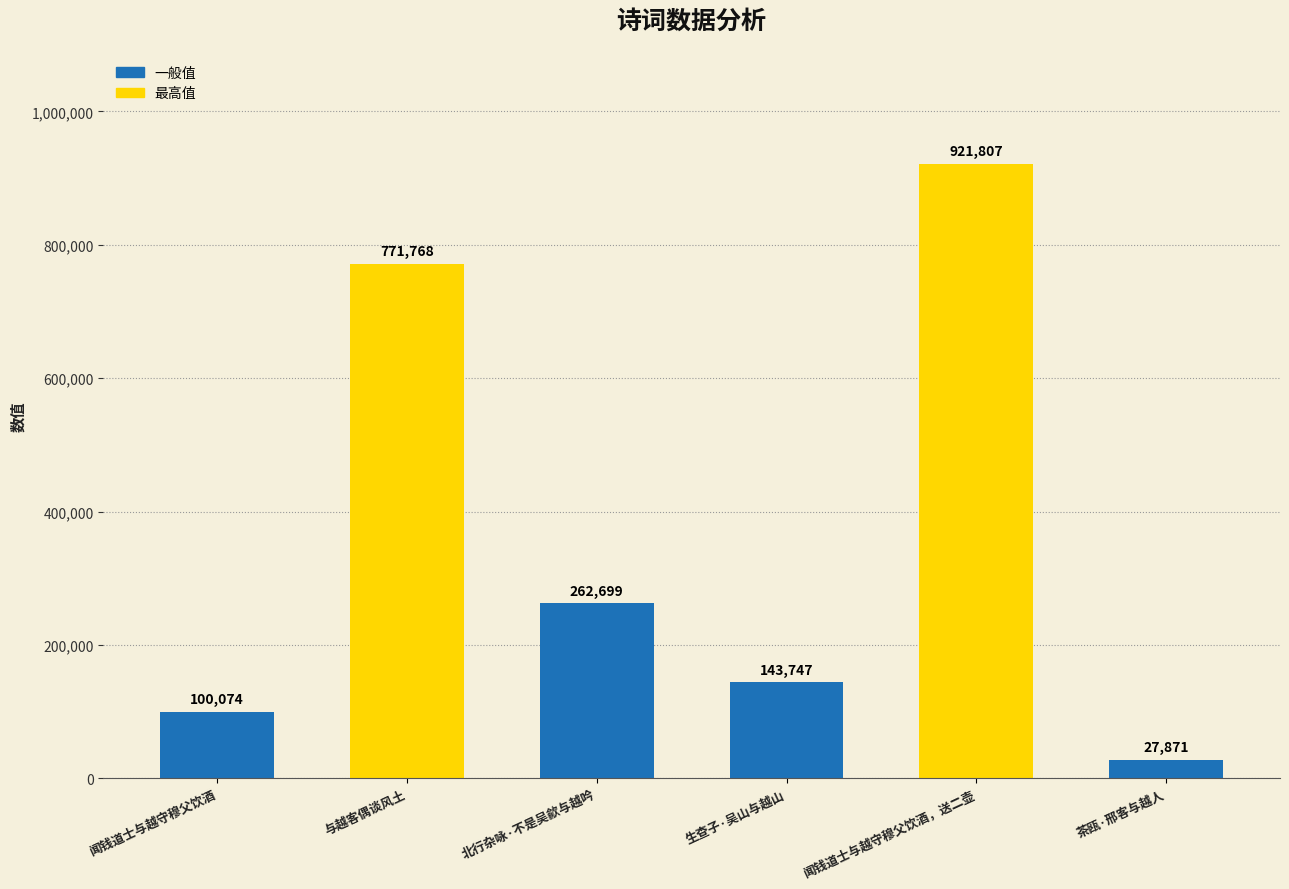

At which category does the chart reach its minimum across all series?

茶瓯·邢客与越人